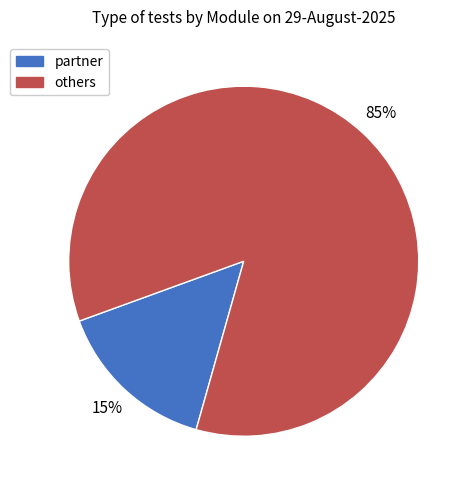

Between others and partner, which is larger?

others